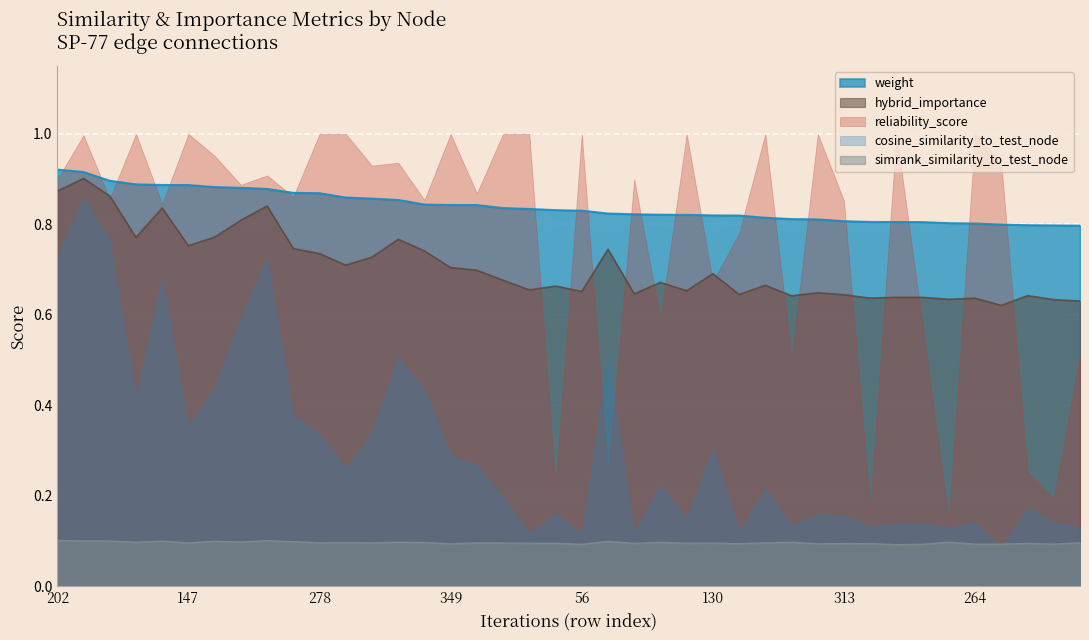

What position from the right is 277?

24